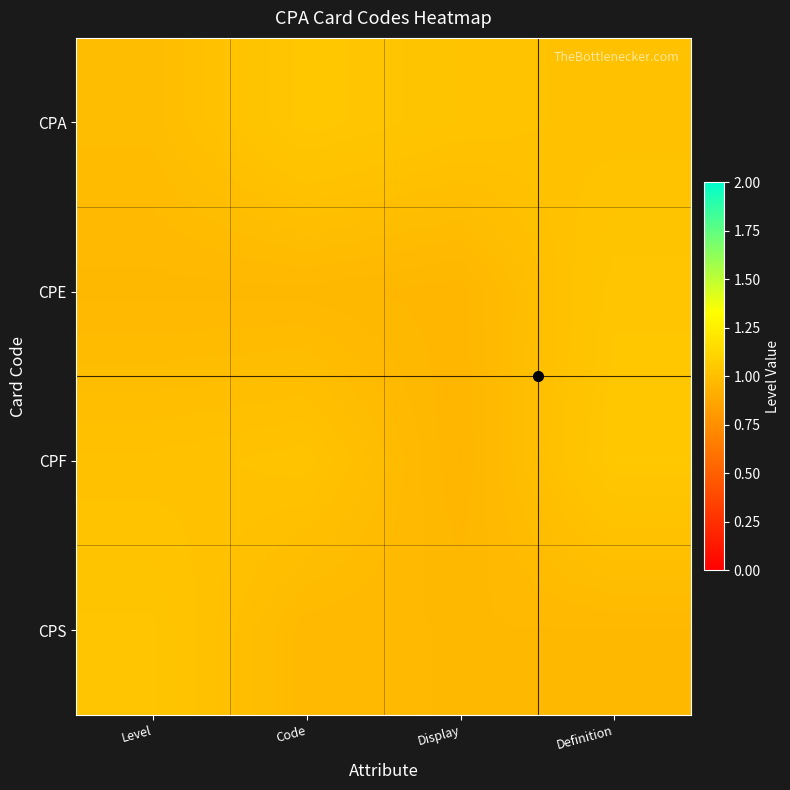

What is the spread (max minus min) of values at Level?

0.1